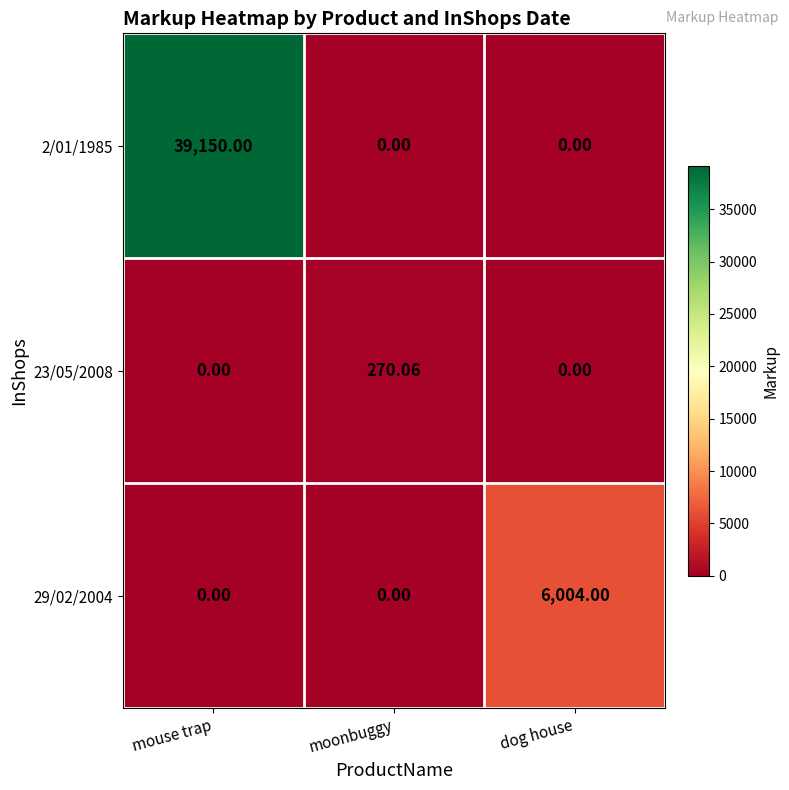

At which label does 2/01/1985 reach its peak?

mouse trap